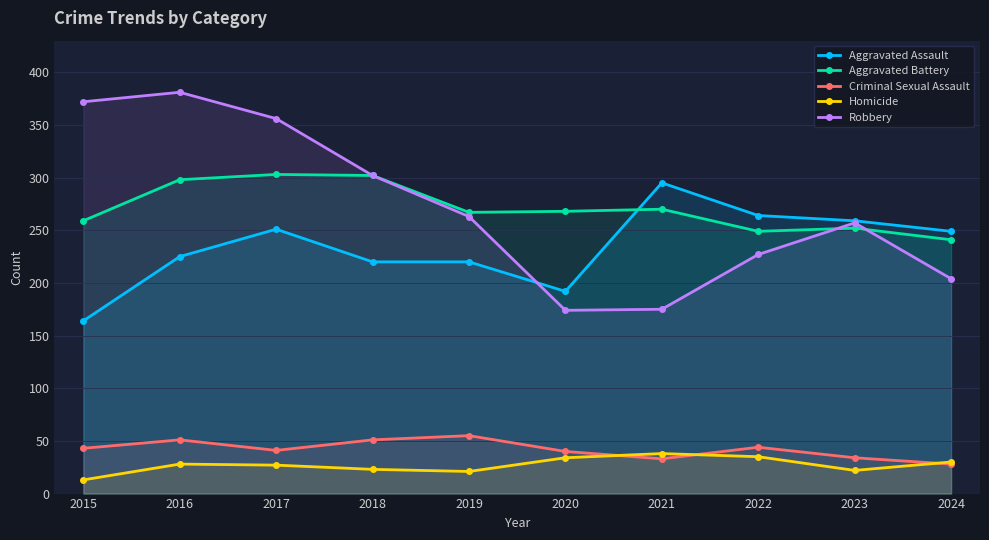

List the series in order of their peak value, lowest first.

Homicide, Criminal Sexual Assault, Aggravated Assault, Aggravated Battery, Robbery